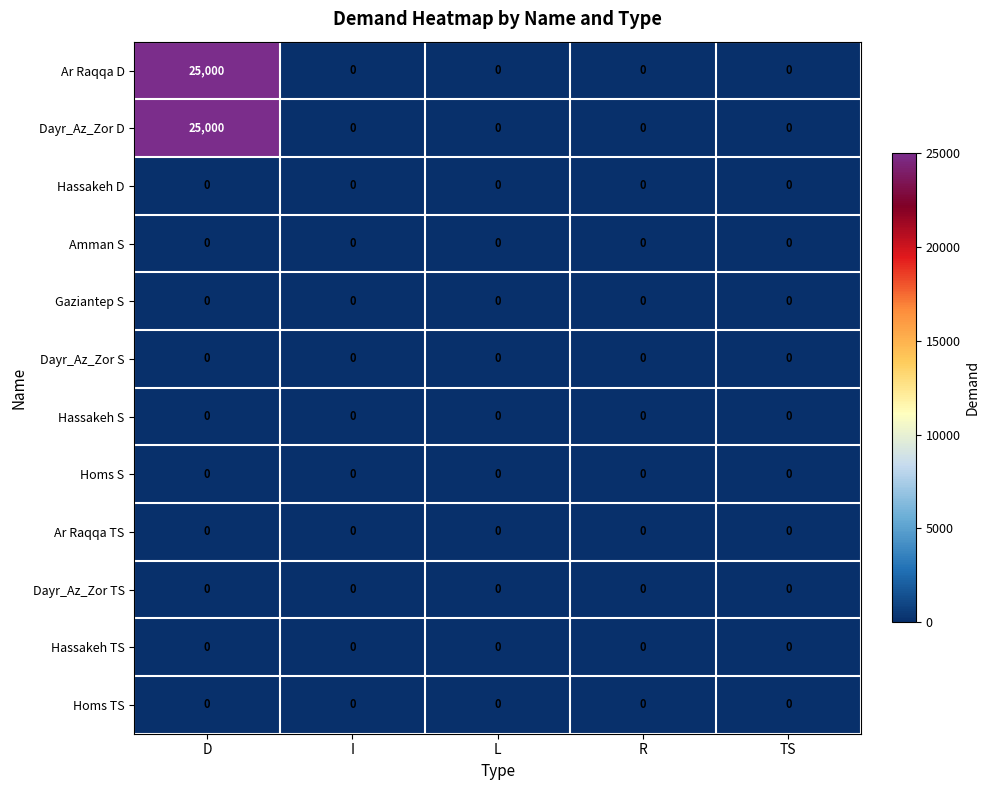

At which category is the sum across all series the highest?

D